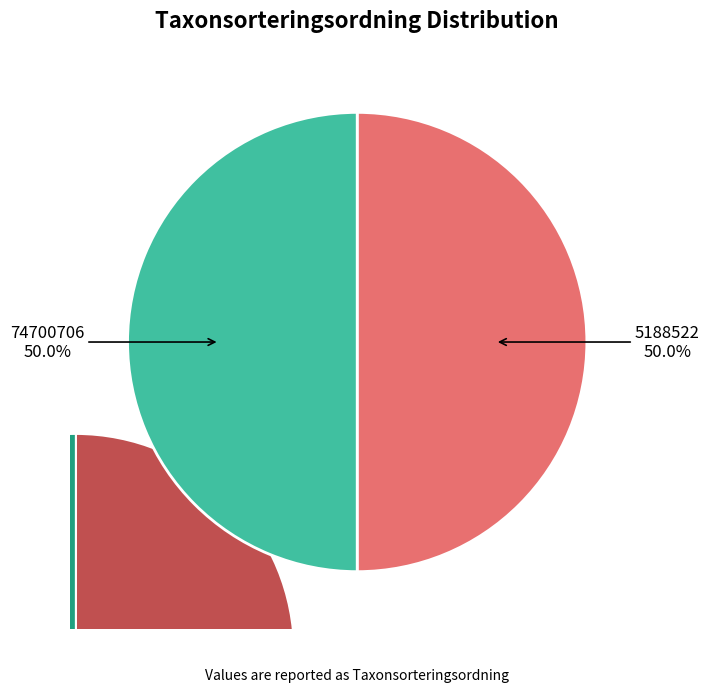

Is it true that 74700706 is 60% of the pie?

False